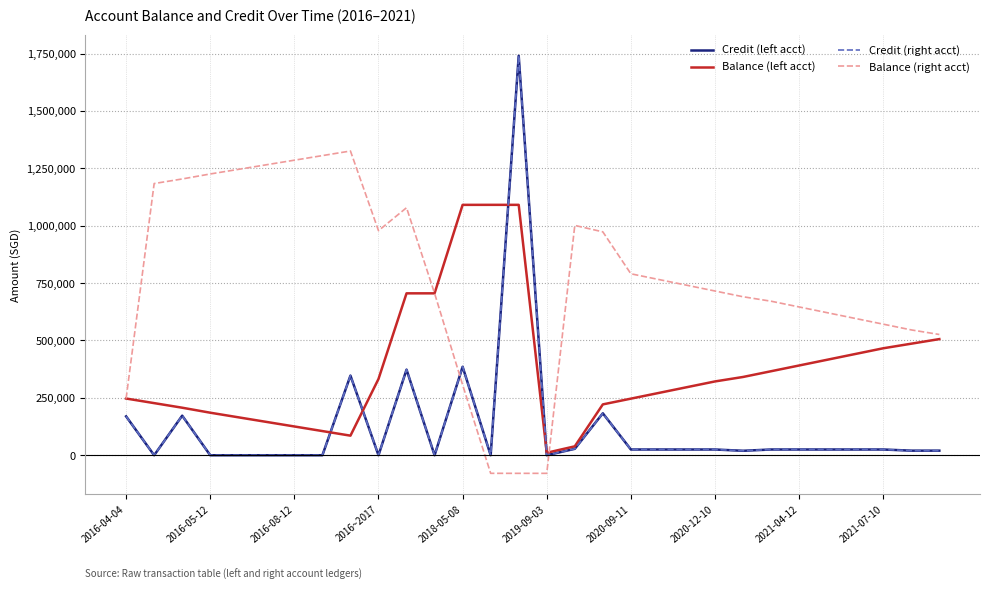

In Credit (right acct), how many points are lower than both neighbors (excluding endpoints)?

6